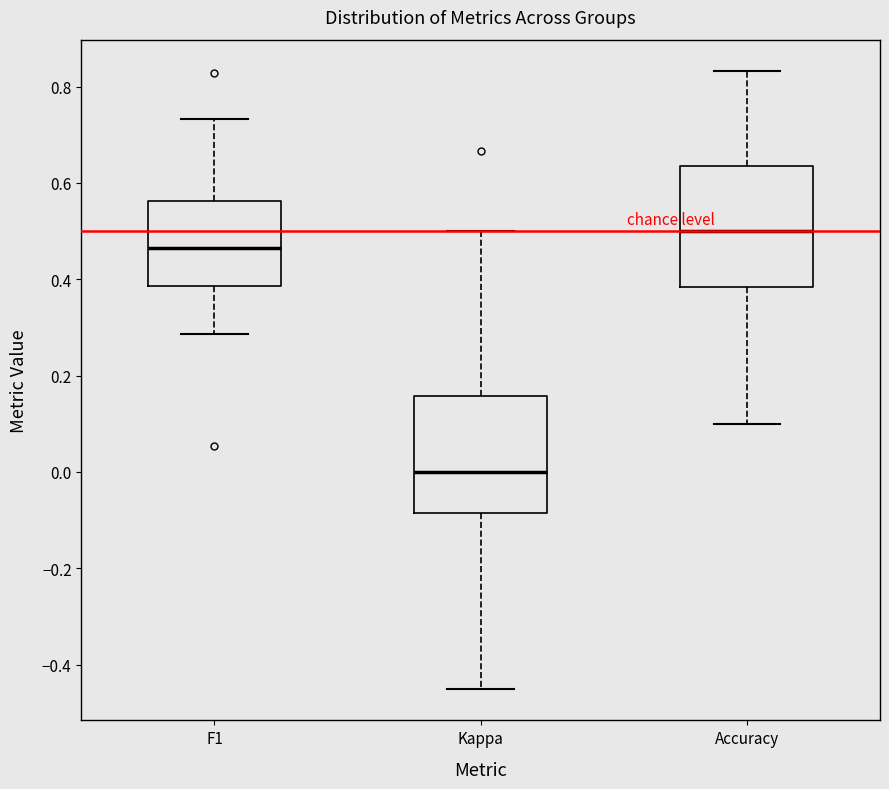

Reading left to right, transcribe this box plot: for each box, give where its median line is, the range the box spans, and where its two whiskers end, as read against the y-axis. The values are not printed on the chart, so give them approximately, as read against the axis.

F1: median 0.46, box 0.38 to 0.56, whiskers 0.28 to 0.74
Kappa: median 0.00, box -0.08 to 0.16, whiskers -0.46 to 0.50
Accuracy: median 0.50, box 0.38 to 0.64, whiskers 0.10 to 0.84